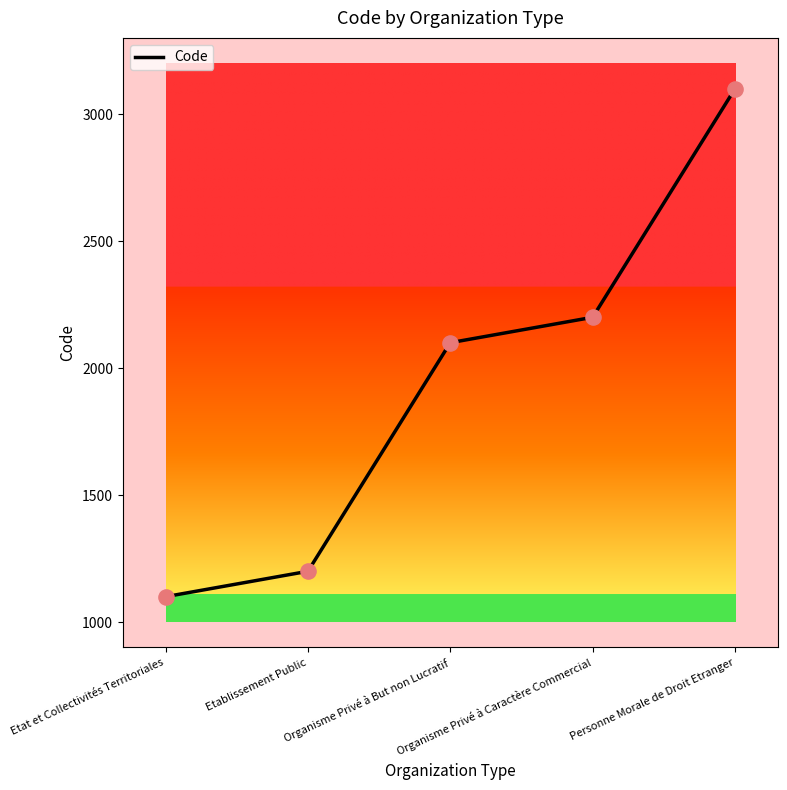

What is the ratio of the value at Etablissement Public to the value at Personne Morale de Droit Etranger?

0.4